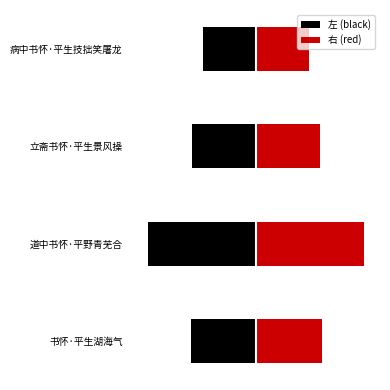

Rank the categories by 右 (red) value from highest to lowest.

道中书怀·平野青芜合, 书怀·平生湖海气, 立斋书怀·平生景风操, 病中书怀·平生技拙笑屠龙